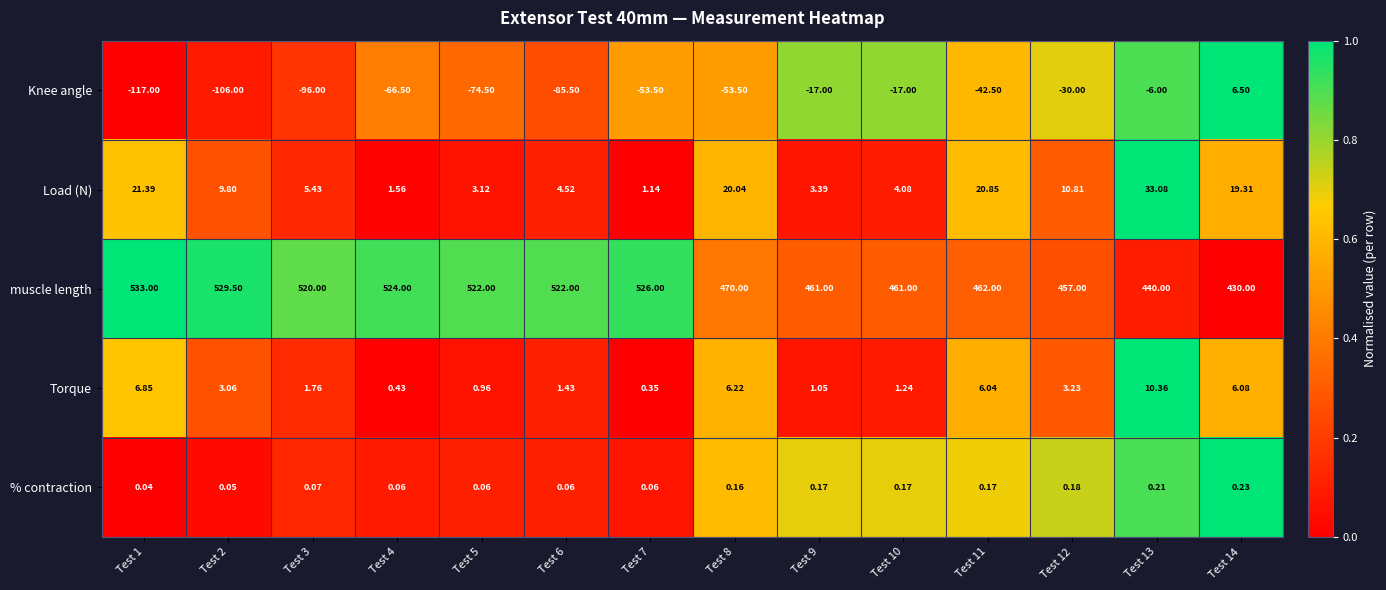

How many data points does each series have?

14